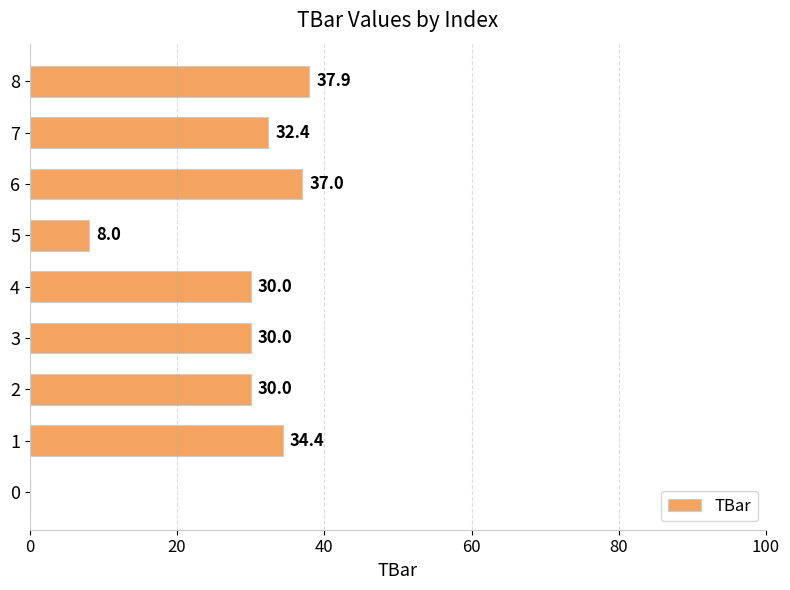

True or false: the data shows 8.0 at 5.

True